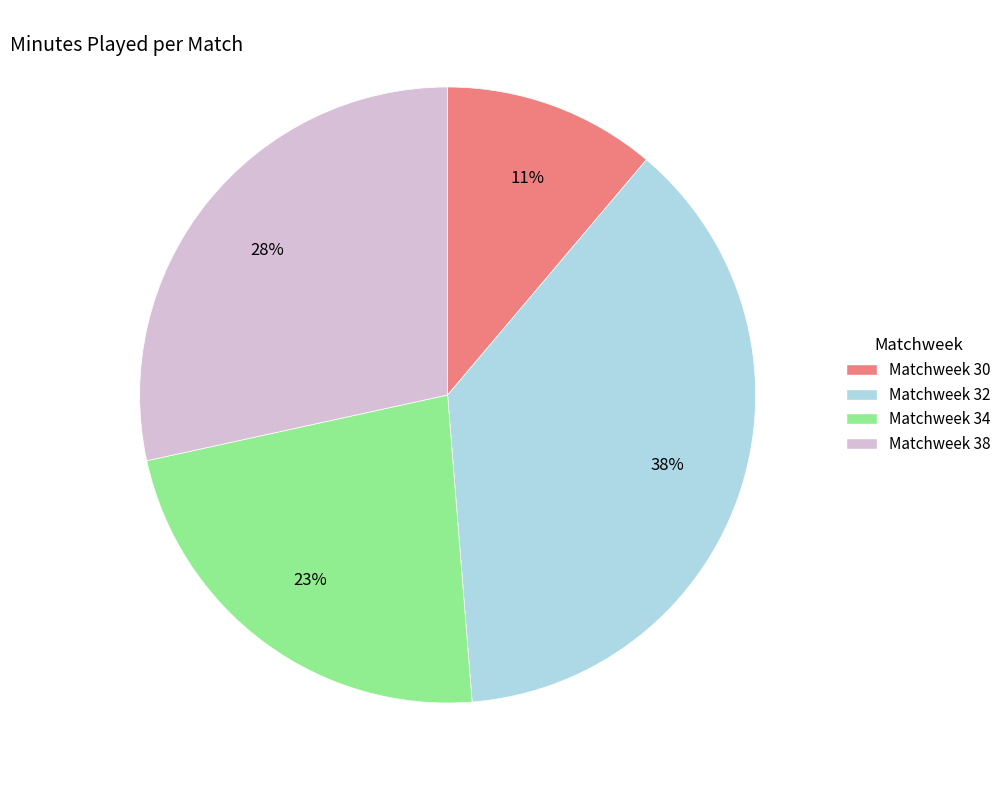

Is it true that Matchweek 38 is 28% of the pie?

True